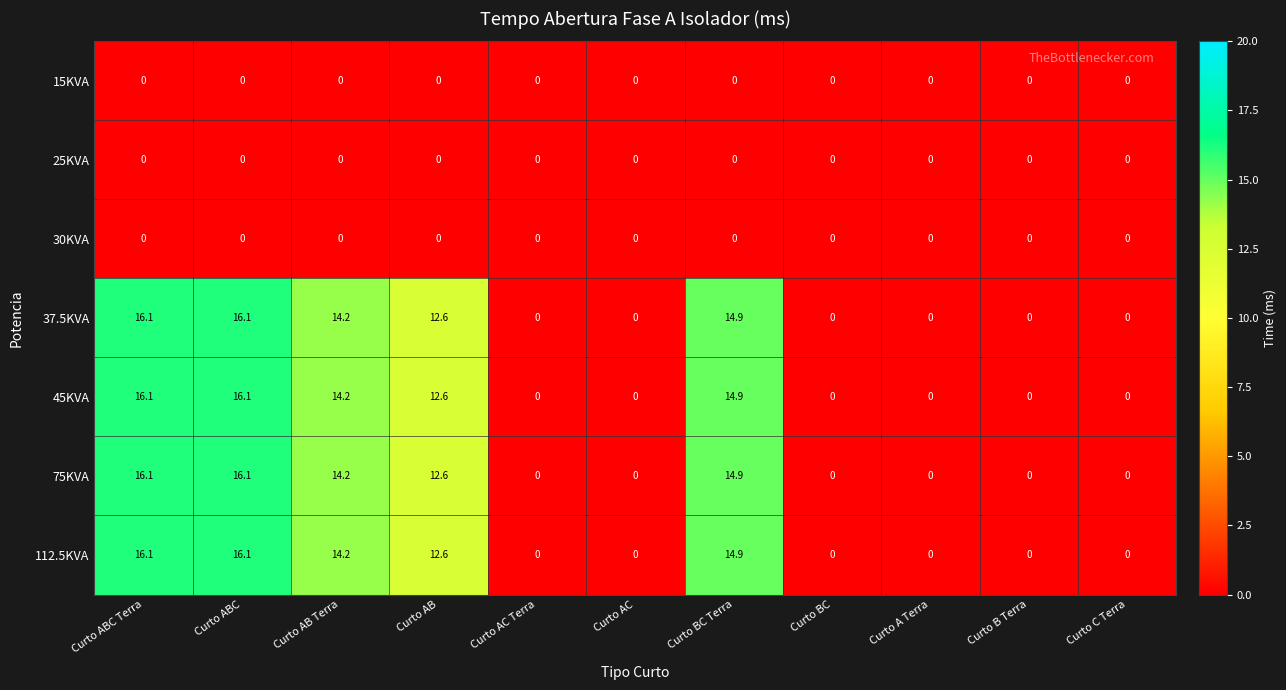

What is the difference between the 112.5KVA values at Curto A Terra and Curto AB Terra?

14.2